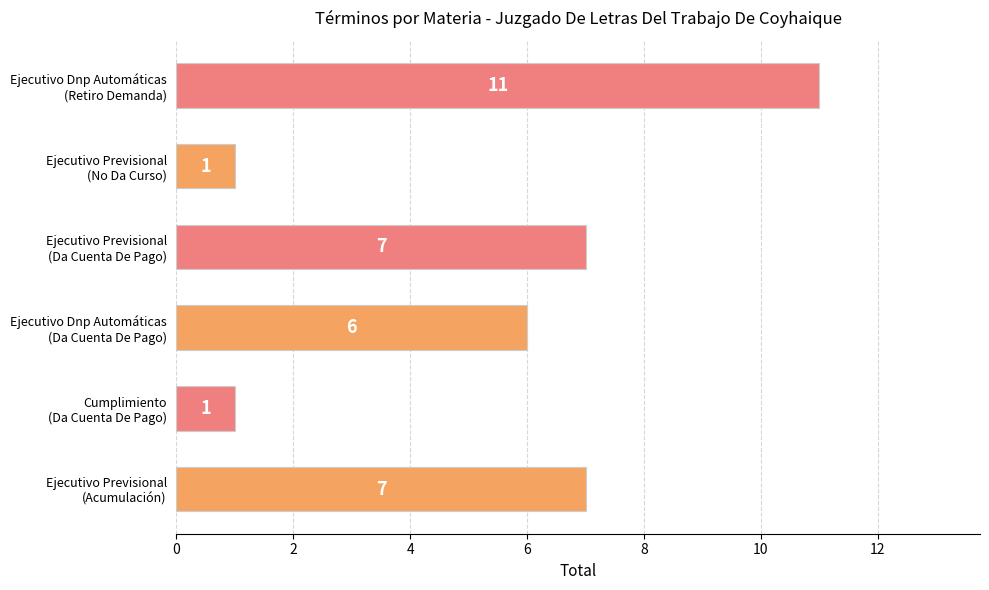

Reading bottom to top, transcribe all the data shown in this chart.

7	1	6	7	1	11